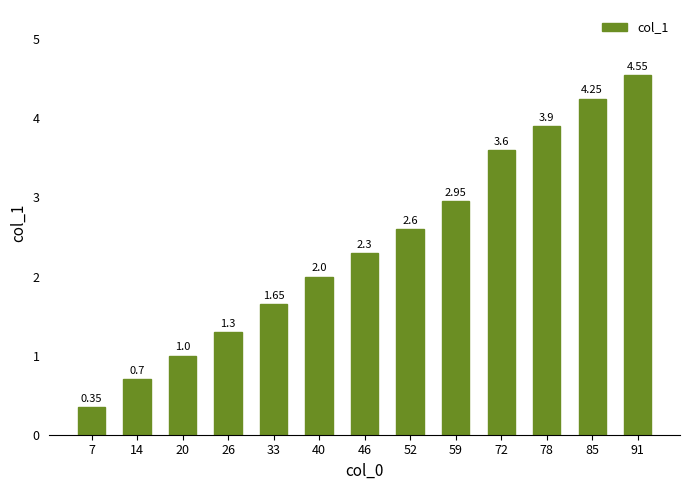

List the labels in order of value, largest first.

91, 85, 78, 72, 59, 52, 46, 40, 33, 26, 20, 14, 7